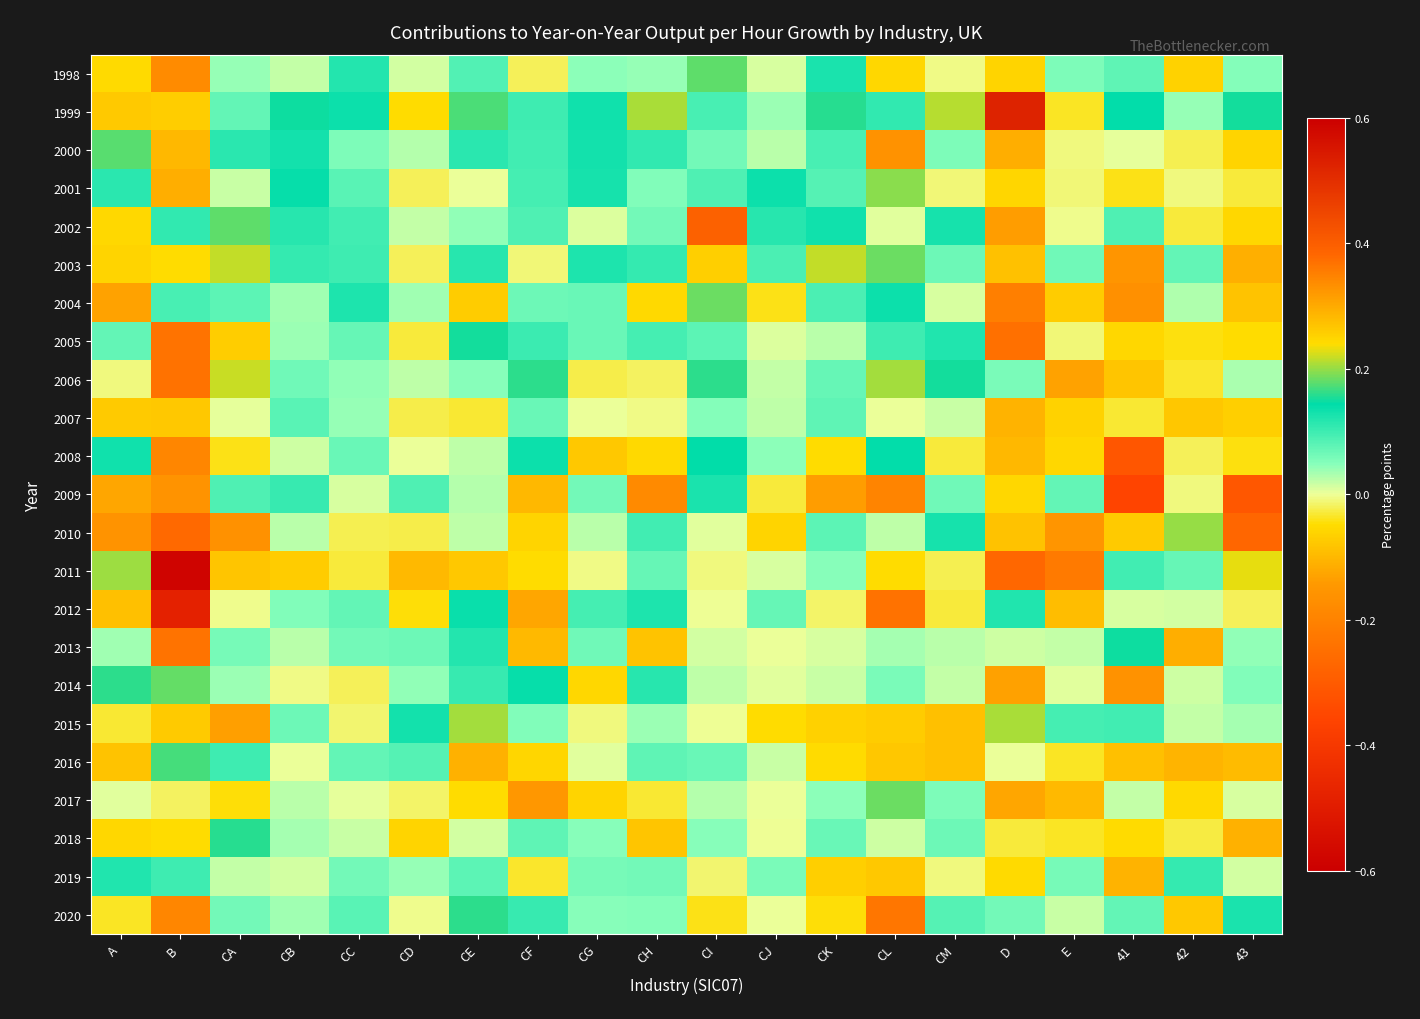

Which series has the largest range (max minus min)?

2011